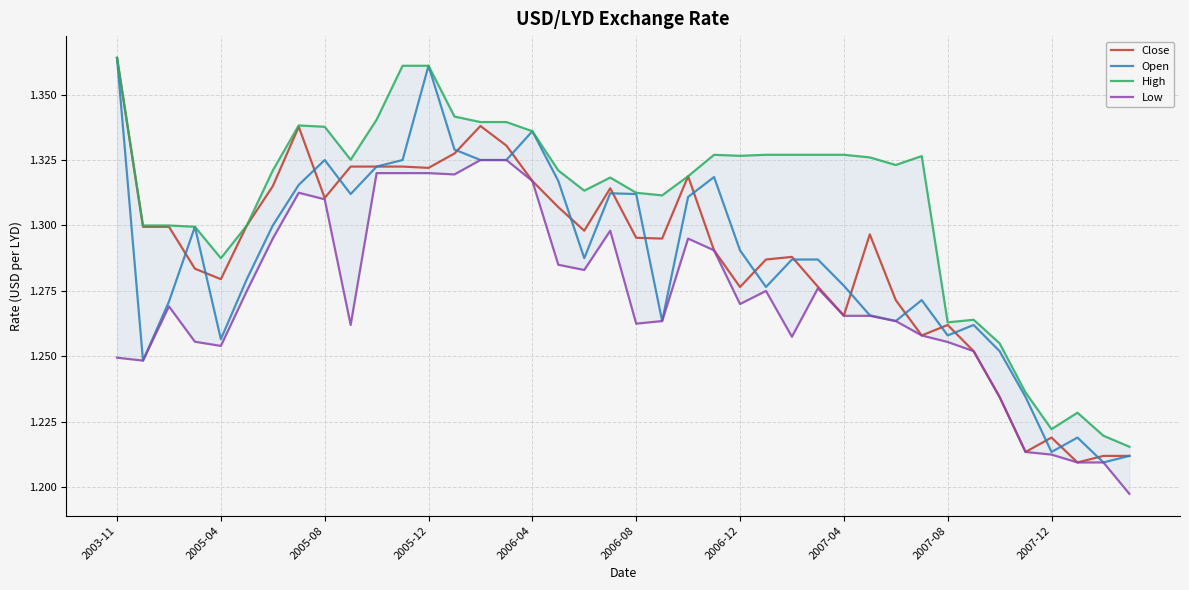

How many categories are shown in the chart?

40